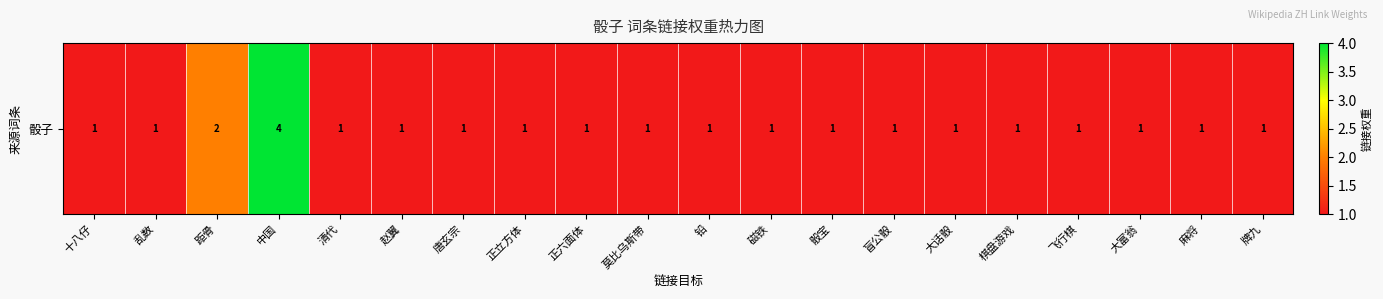

What is the change in value from 距骨 to 盲公骰?

-1